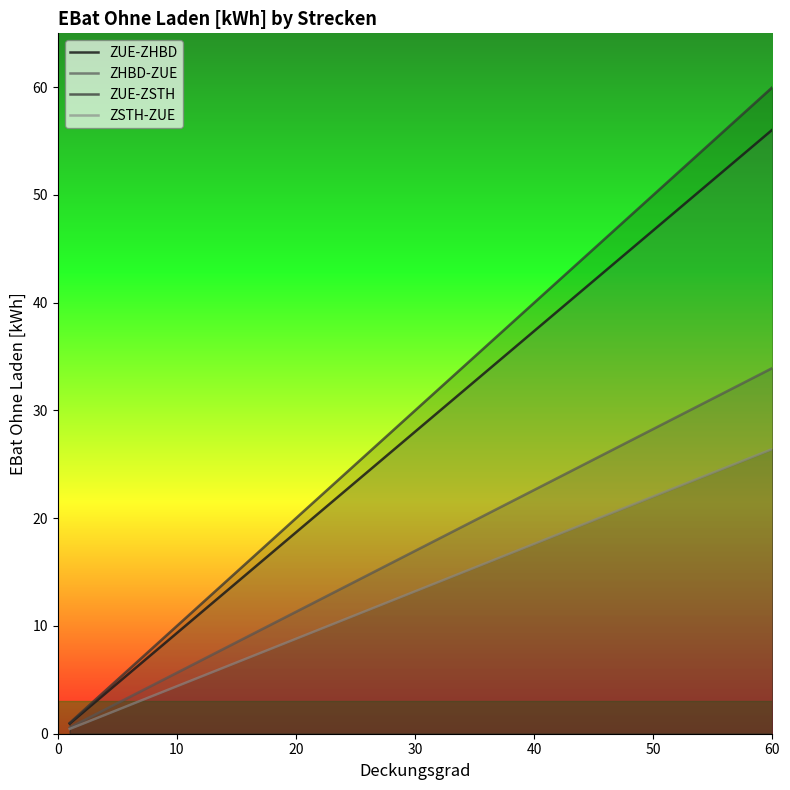

Is it true that ZHBD-ZUE equals 11.3 at 20?

True